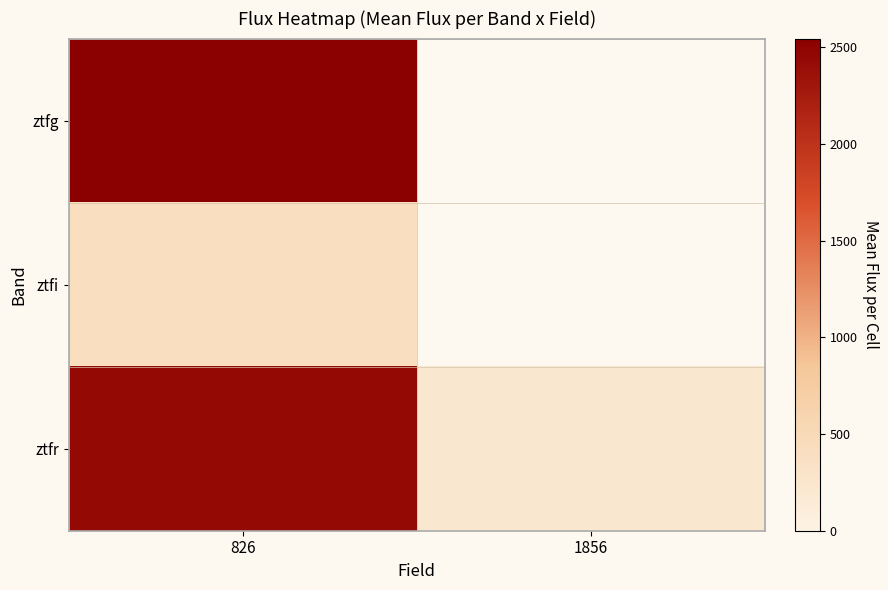

The ztfr series shows 942.8 at 826. True or false?

False